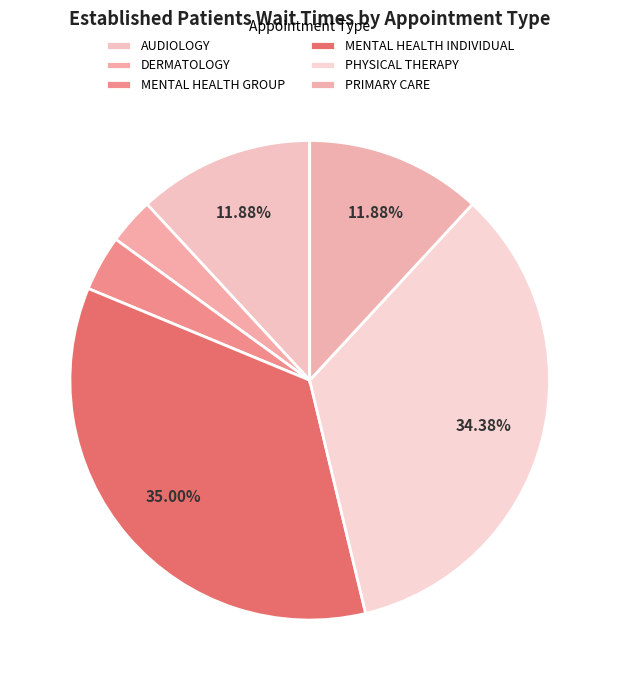

Approximately how many times larger is the value at DERMATOLOGY compared to MENTAL HEALTH INDIVIDUAL?

0.1